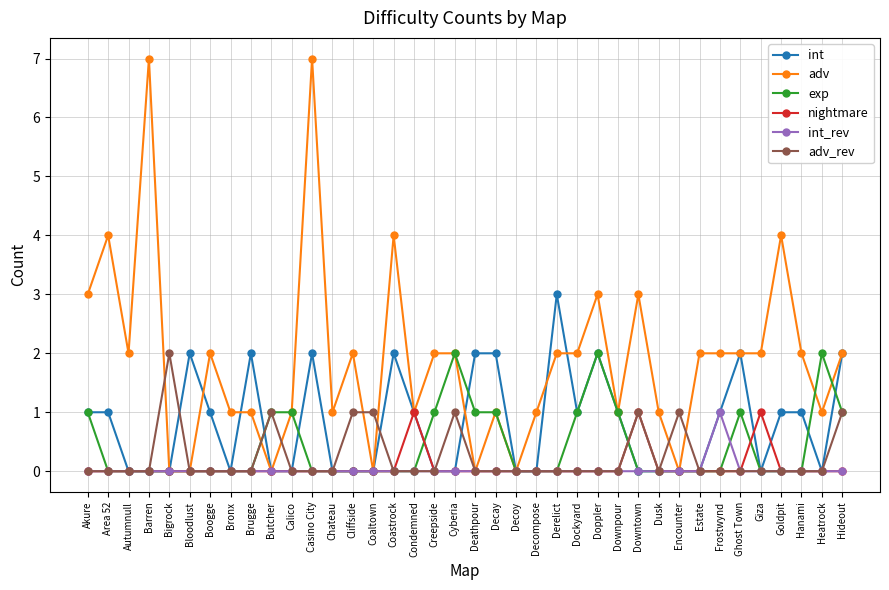

Which series has the largest range (max minus min)?

adv